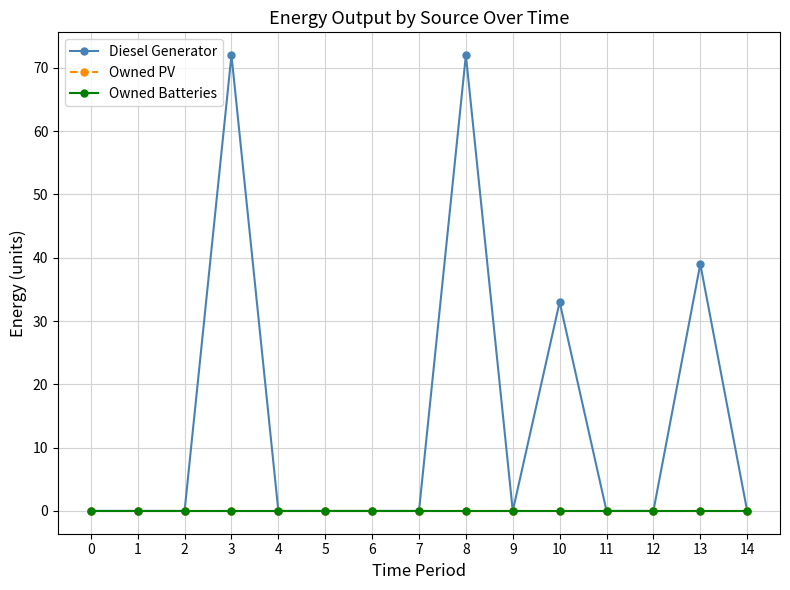

Does the chart have visible grid lines?

Yes